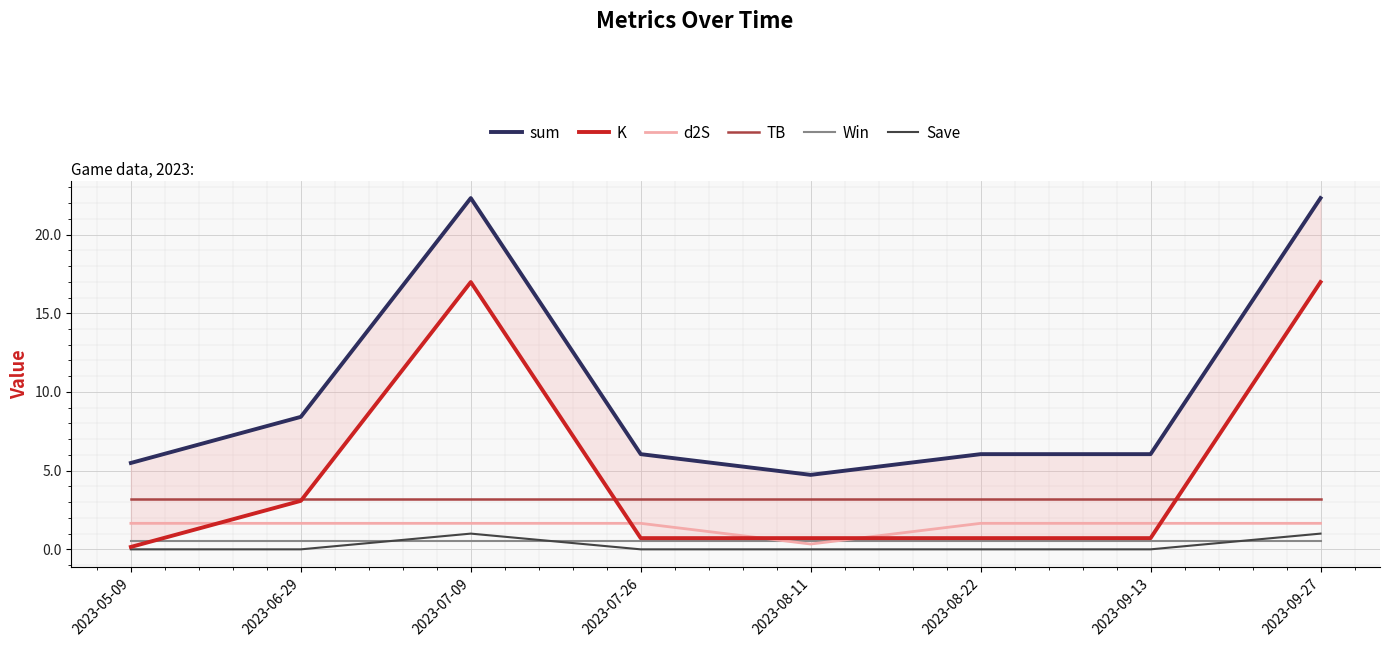

True or false: d2S has a value of 2.8 at 2023-07-26.

False